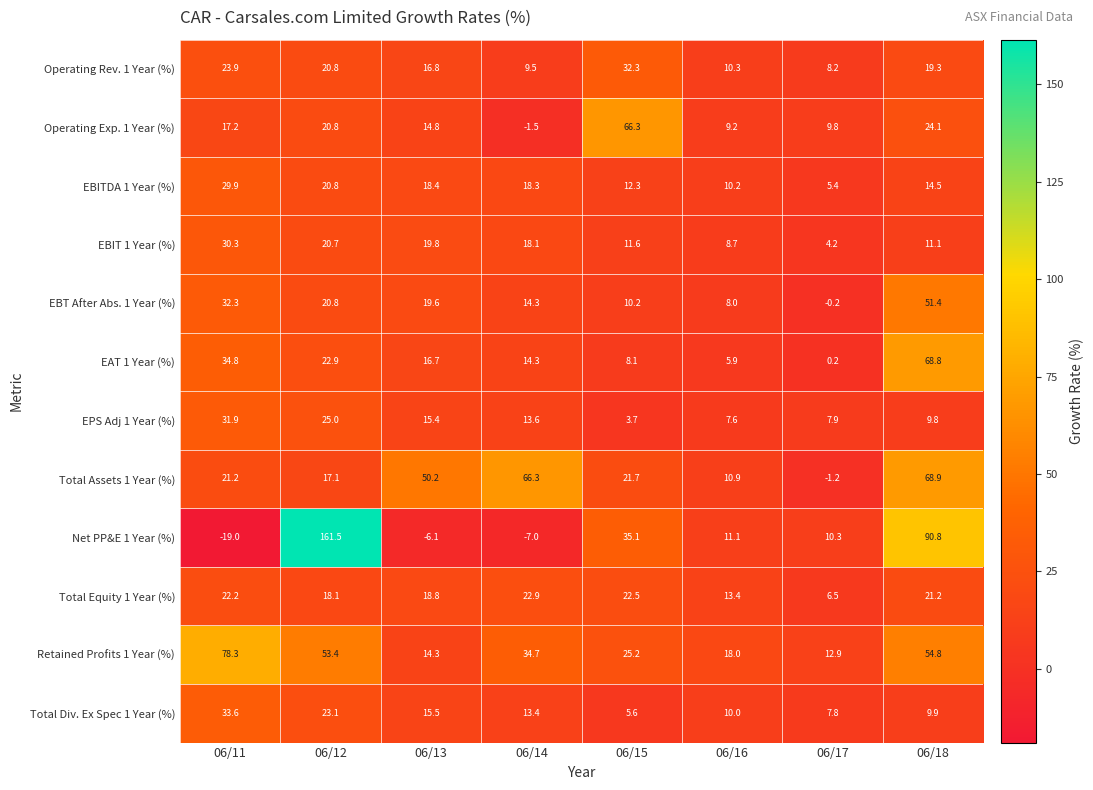

Rank the series by their maximum value, from lowest to highest.

Total Equity 1 Year (%), EBITDA 1 Year (%), EBIT 1 Year (%), EPS Adj 1 Year (%), Operating Rev. 1 Year (%), Total Div. Ex Spec 1 Year (%), EBT After Abs. 1 Year (%), Operating Exp. 1 Year (%), EAT 1 Year (%), Total Assets 1 Year (%), Retained Profits 1 Year (%), Net PP&E 1 Year (%)